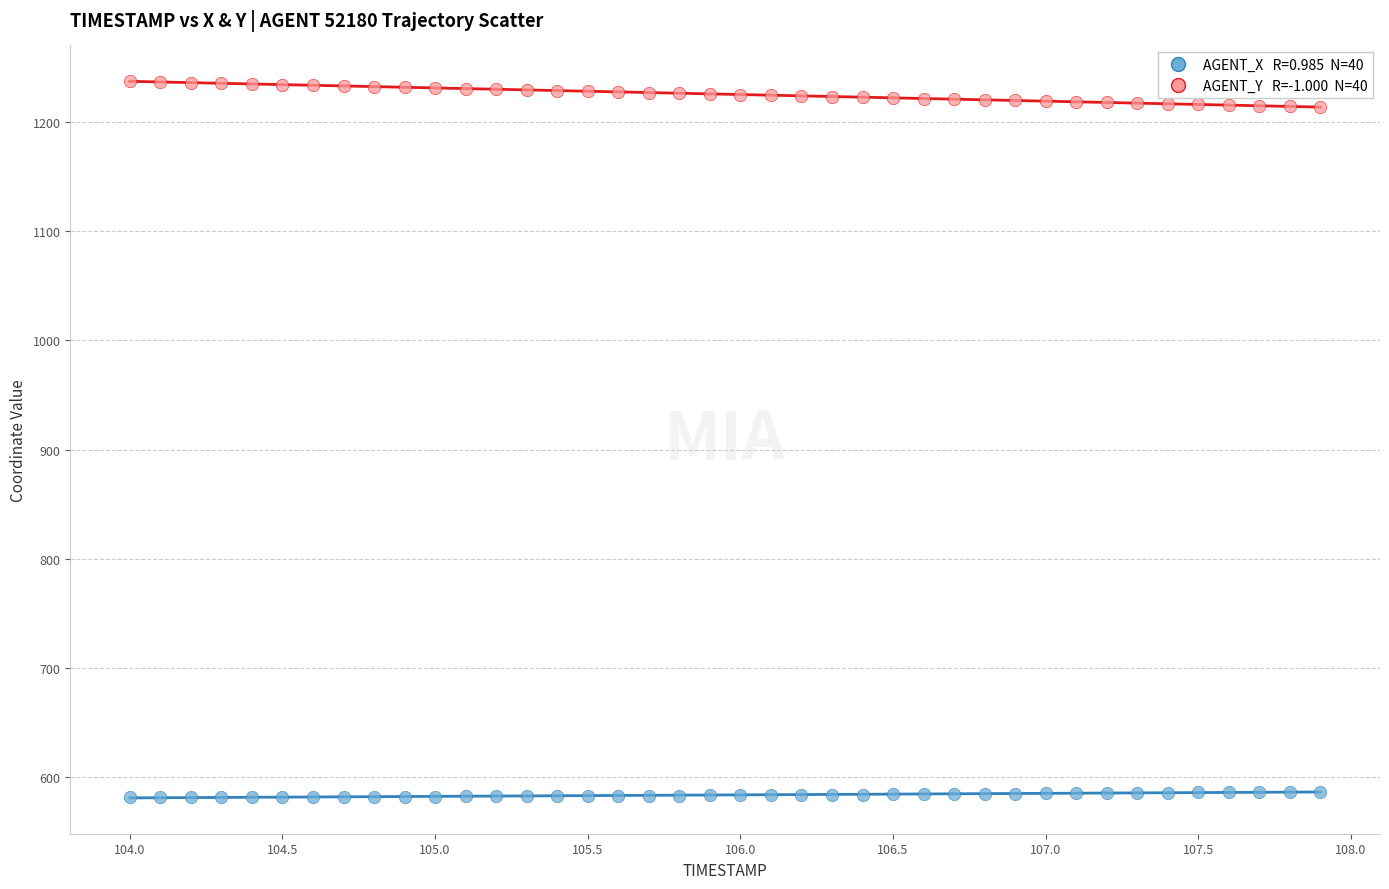

Across all data points, what is the range of Y values (max minus min)?

655.3